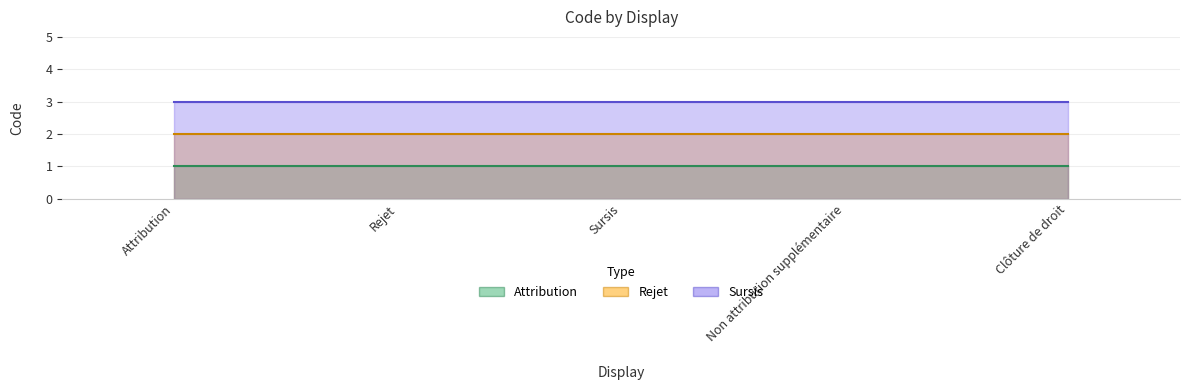

True or false: Attribution has more than 2 interior local peaks.

False